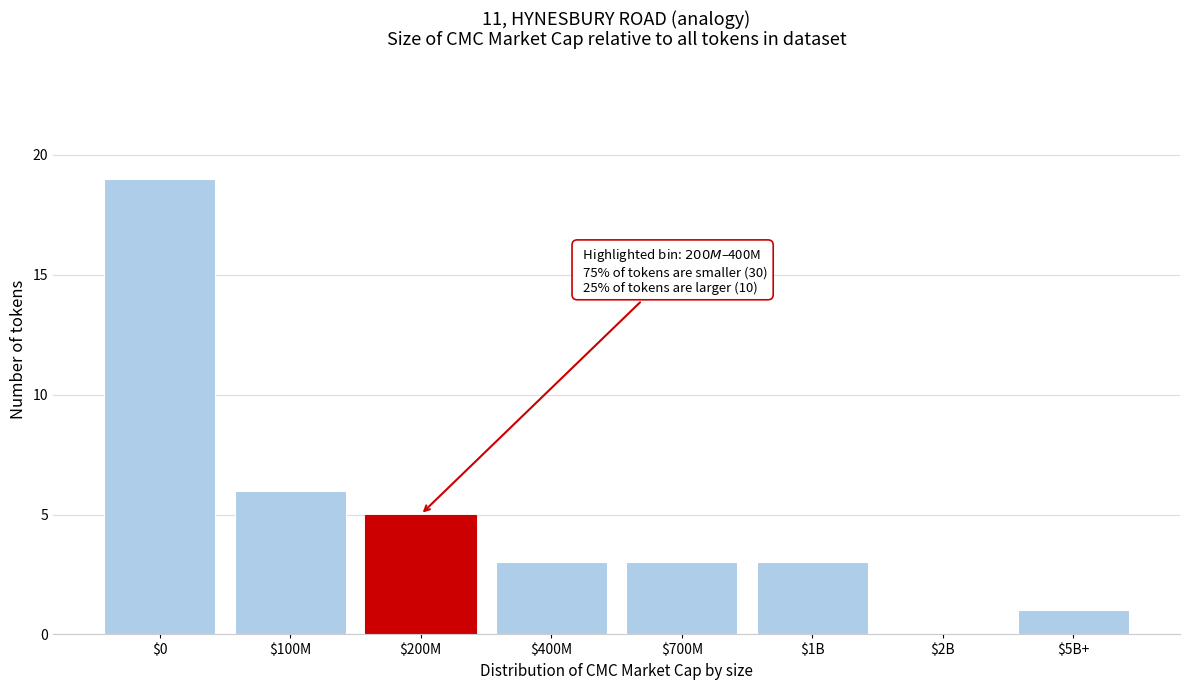

True or false: the data shows 4 at $700M.

False